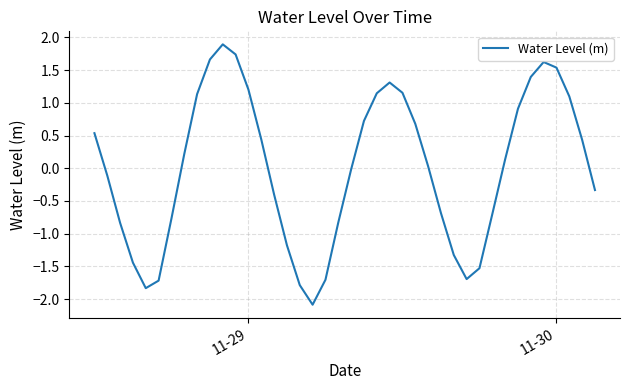

What is the greatest value displayed?

1.9